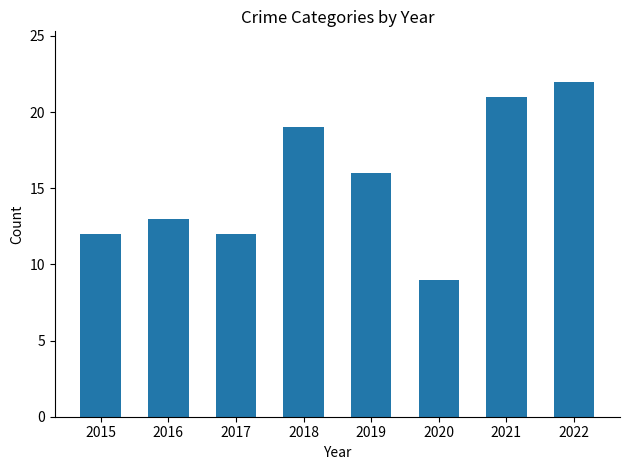

The chart shows a value of 19 at 2018. True or false?

True